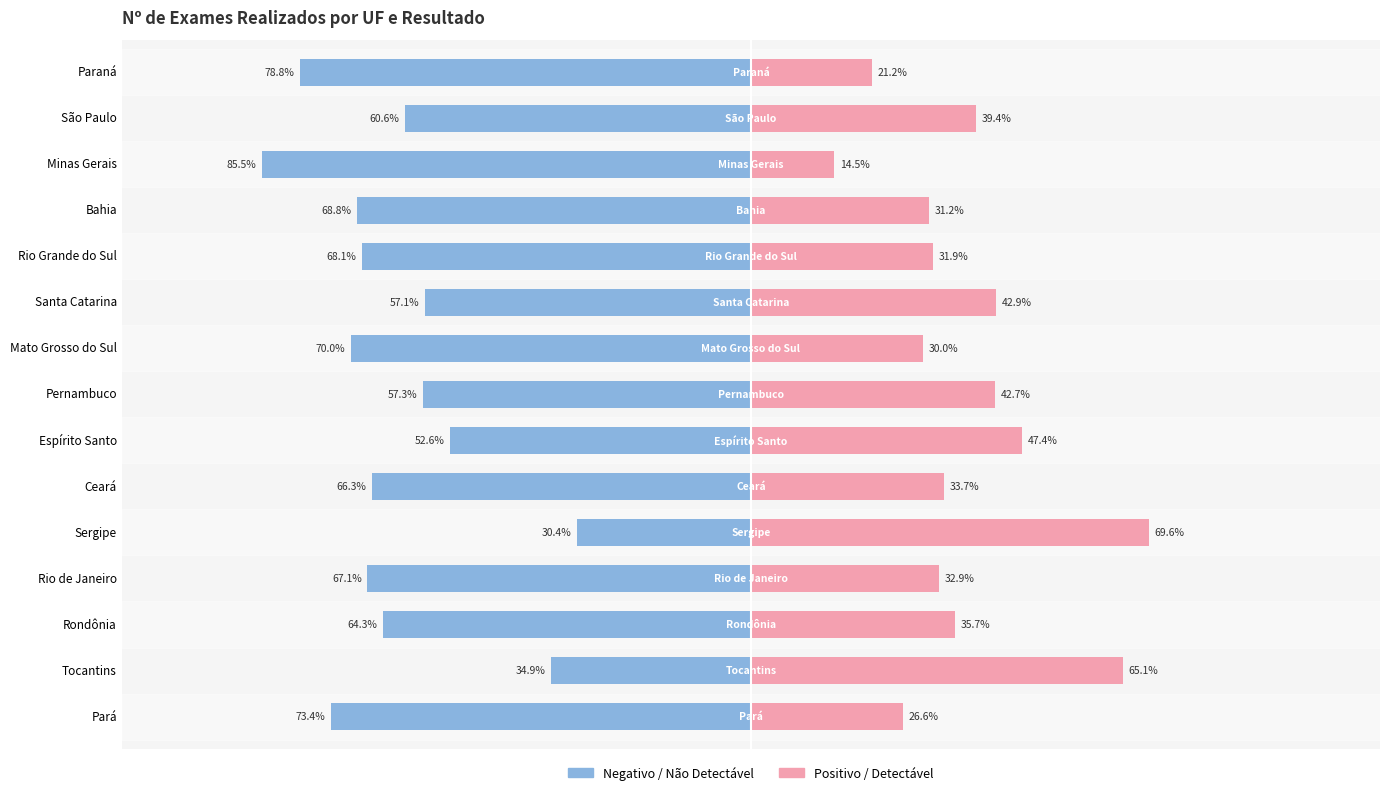

Reading left to right, transcribe all the data shown in this chart.

Negativo / Não Detectável: -78.8	-60.6	-85.5	-68.8	-68.1	-57.1	-70.0	-57.3	-52.6	-66.3	-30.4	-67.1	-64.3	-34.9	-73.4
Positivo / Detectável: 21.2	39.4	14.5	31.2	31.9	42.9	30.0	42.7	47.4	33.7	69.6	32.9	35.7	65.1	26.6